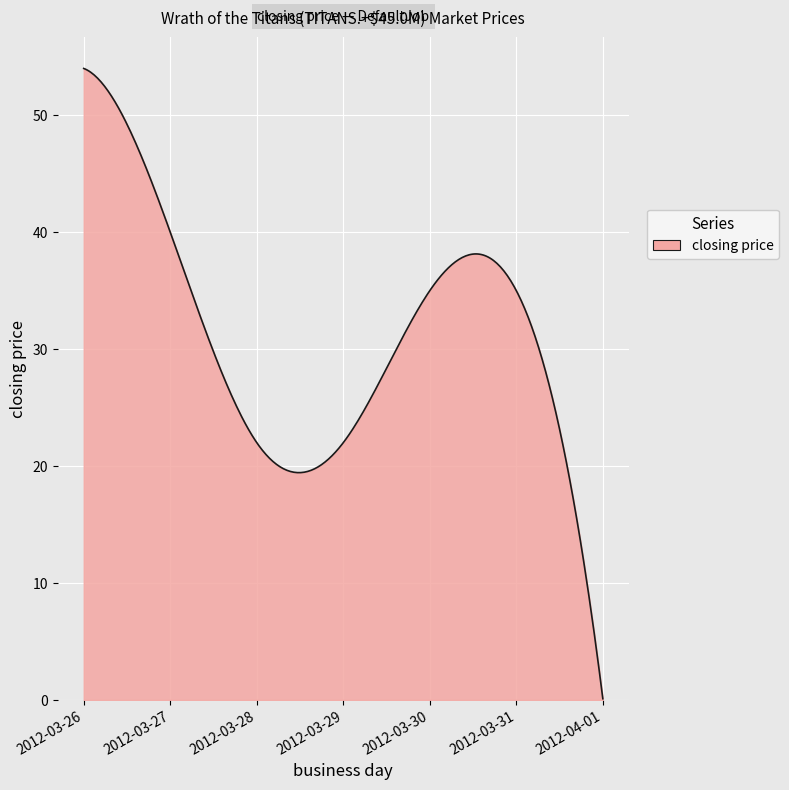

What is the maximum value shown in the chart?

54.0